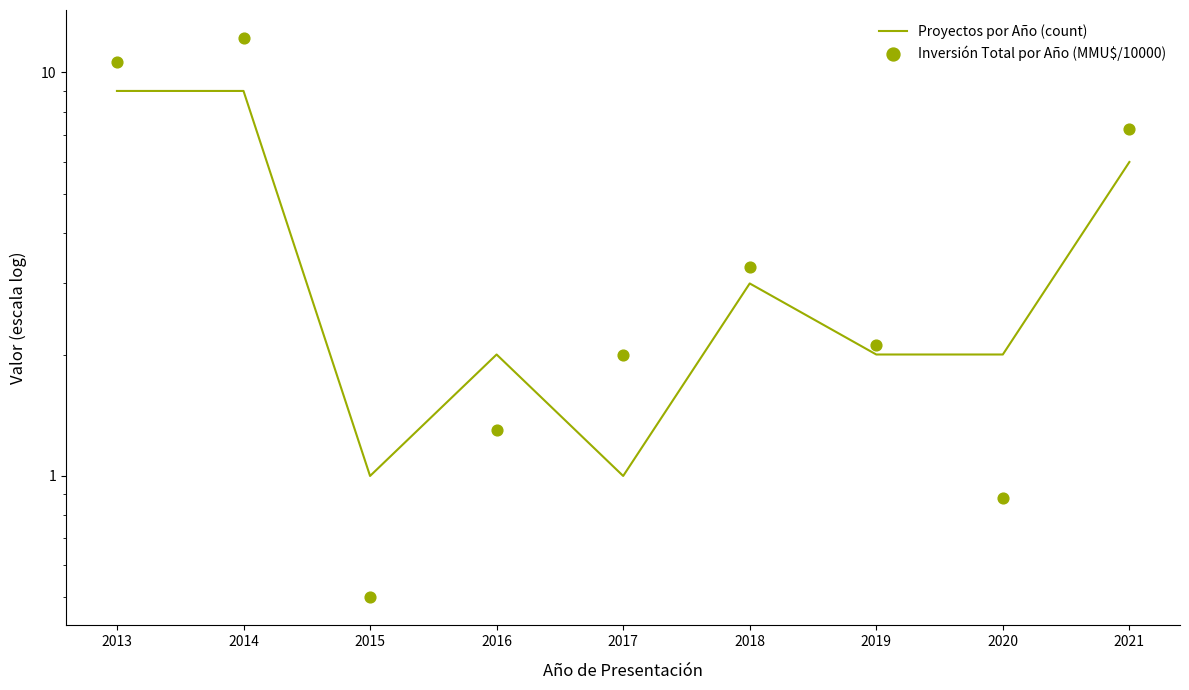

Which series contains the lowest Y value?

Inversión Total por Año (MMU$/10000)